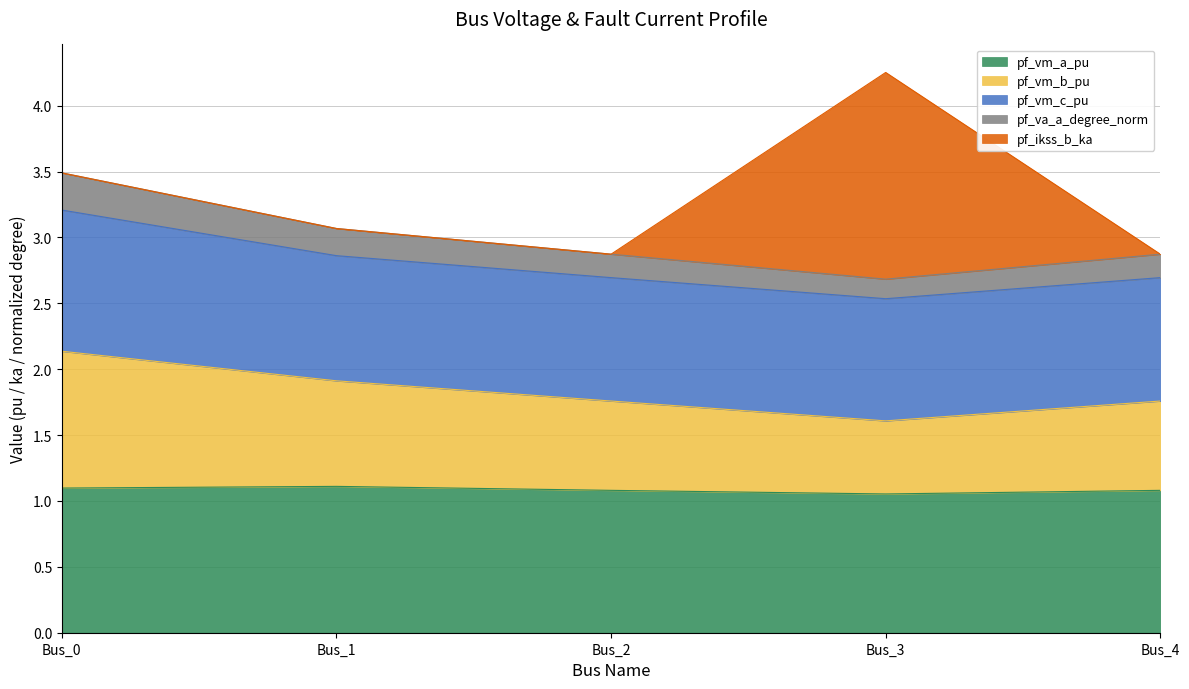

Is it true that pf_vm_a_pu equals 1.1 at Bus_4?

True